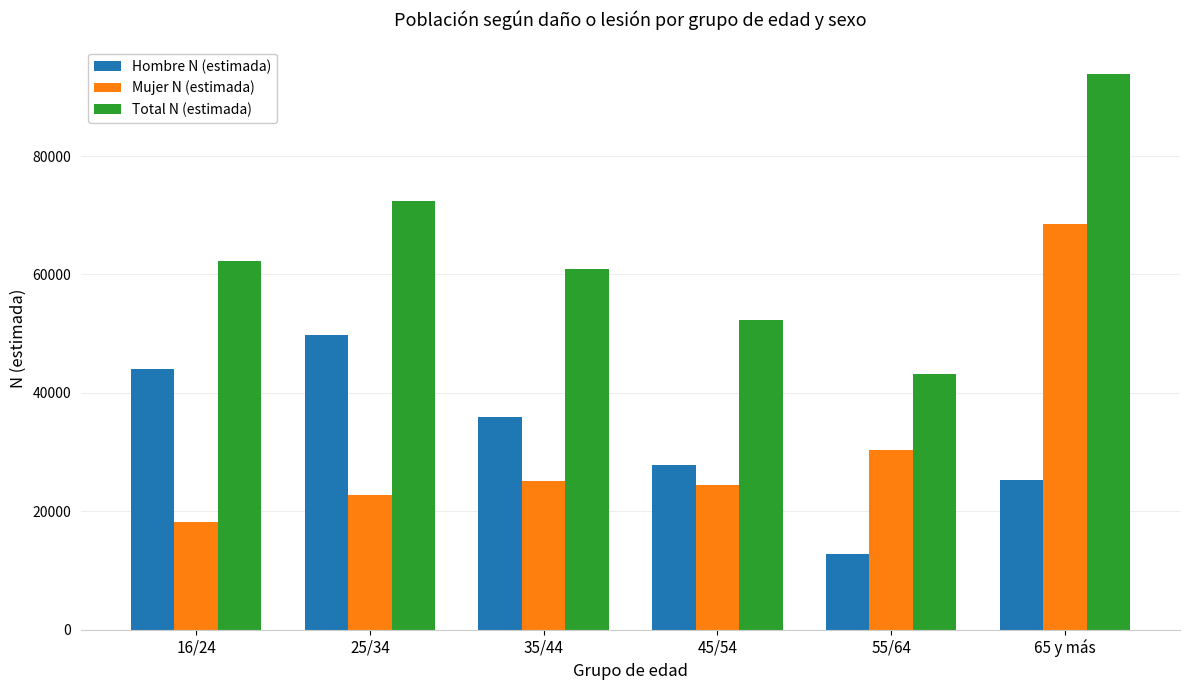

How many bars are there in total?

18